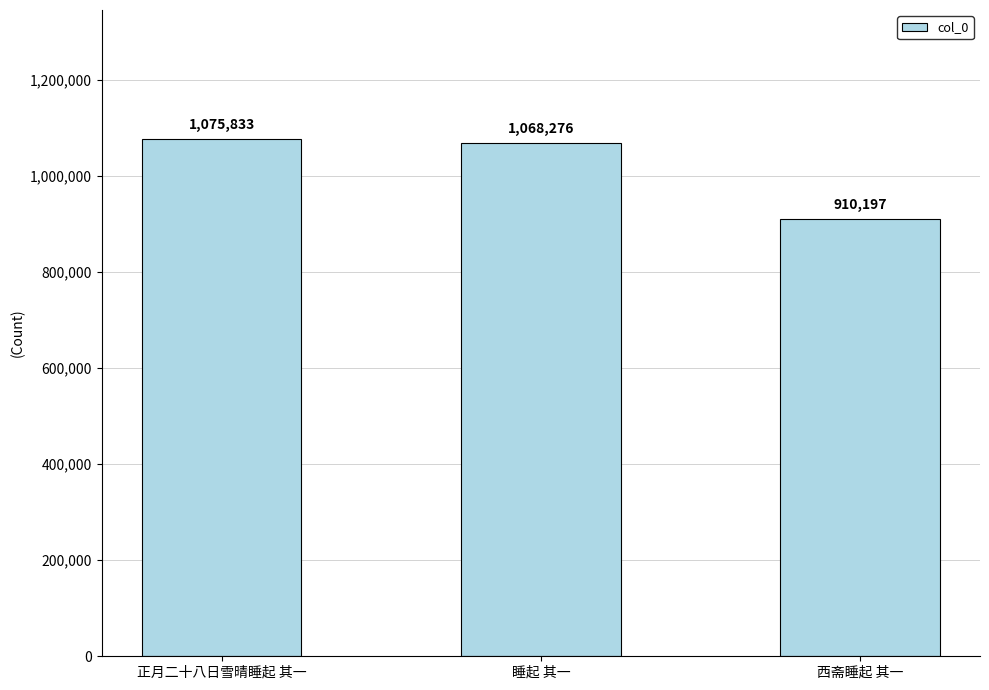

What is the label of the 1st bar from the left?

正月二十八日雪晴睡起 其一